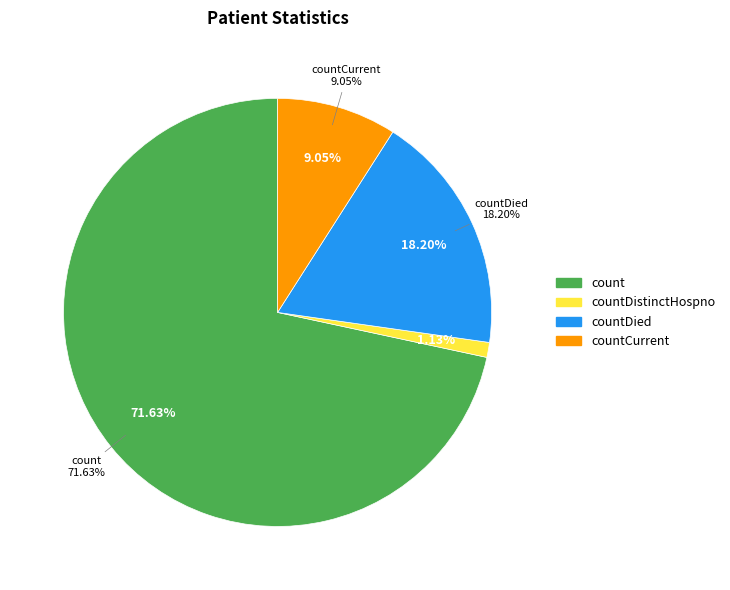

Is the sum of countCurrentSuspected and countDistinctHospno greater than half?

No